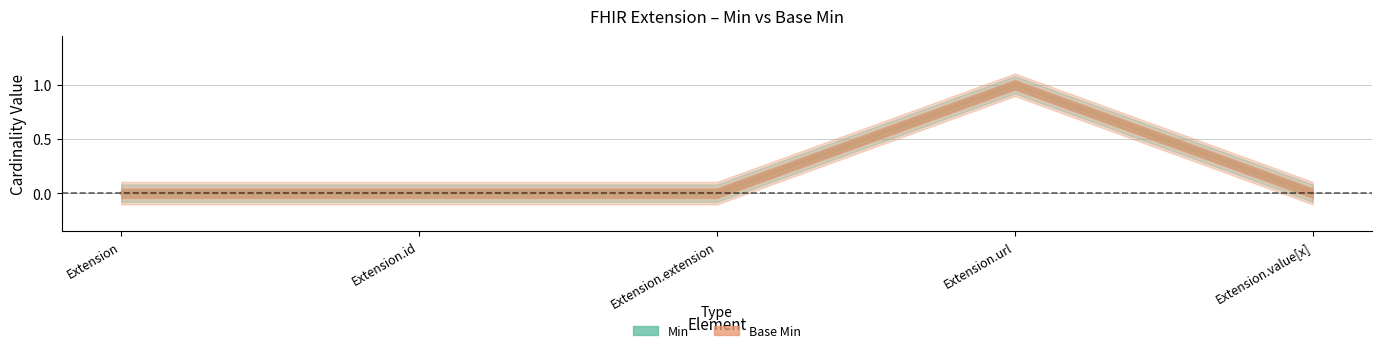

Which series has the widest spread of values?

Min